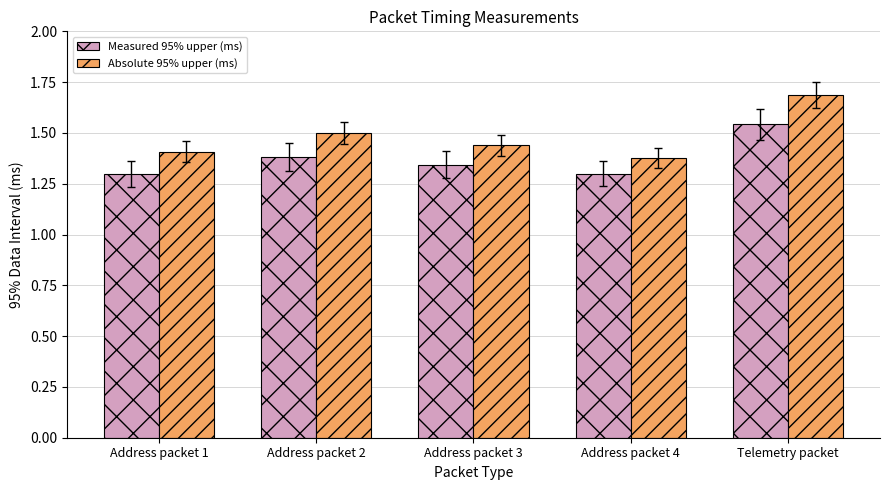

Count the Measured 95% upper (ms) values in the range 1 to 2.

5